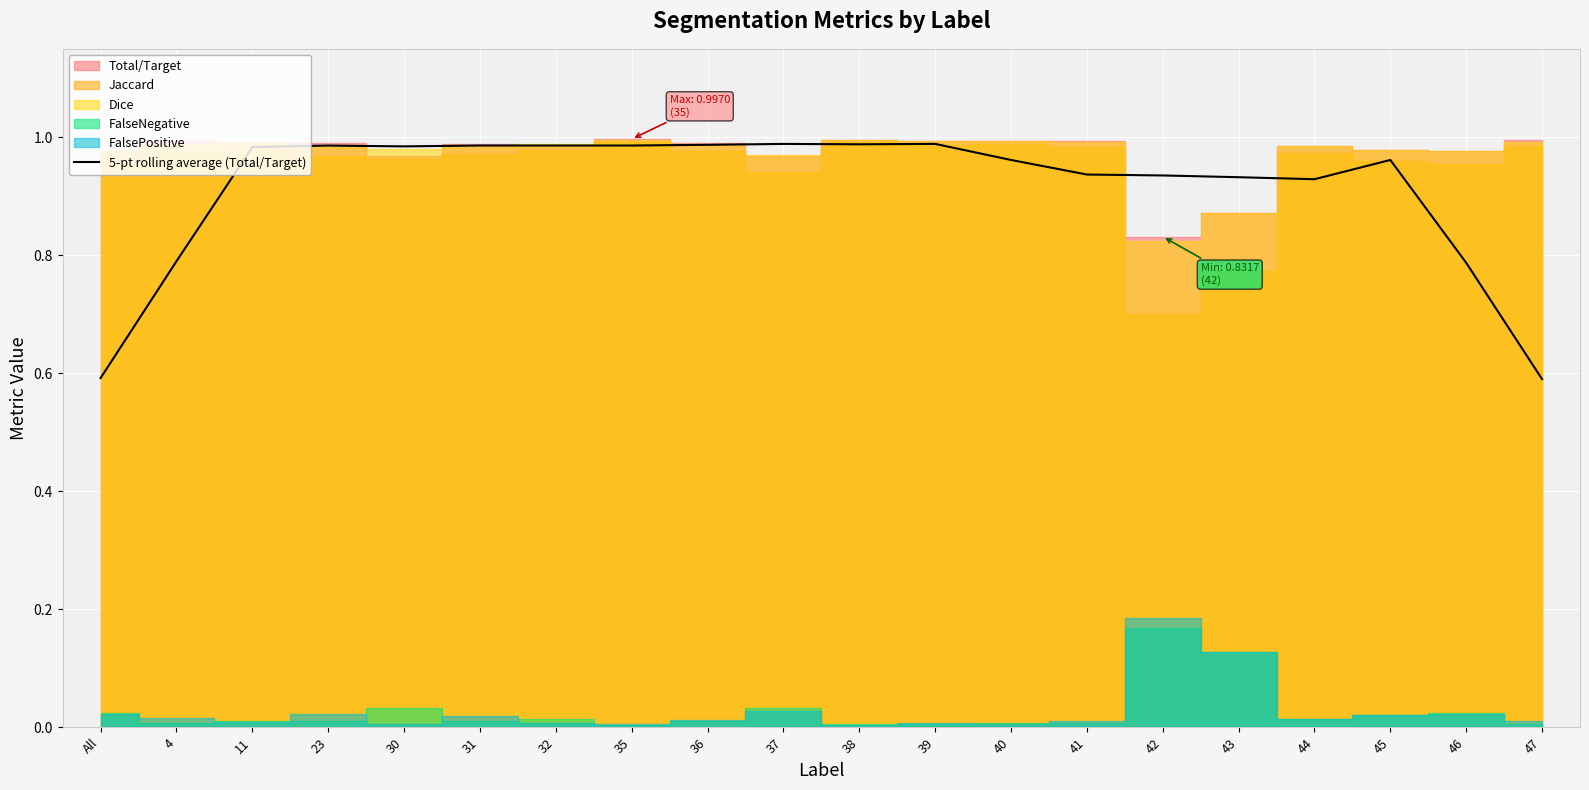

What is the difference between the second highest and second lowest values?

0.4